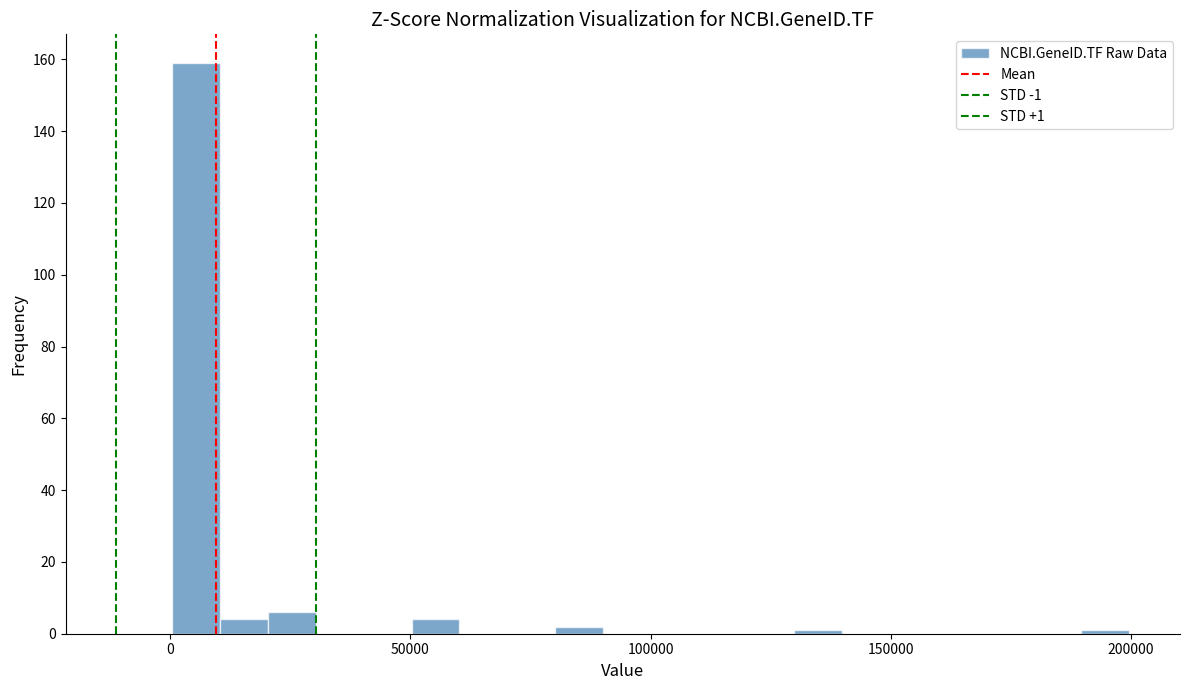

Around what value on the x-axis is the tallest bar? Give the approximate position of its centre, as read against the axis.

5000